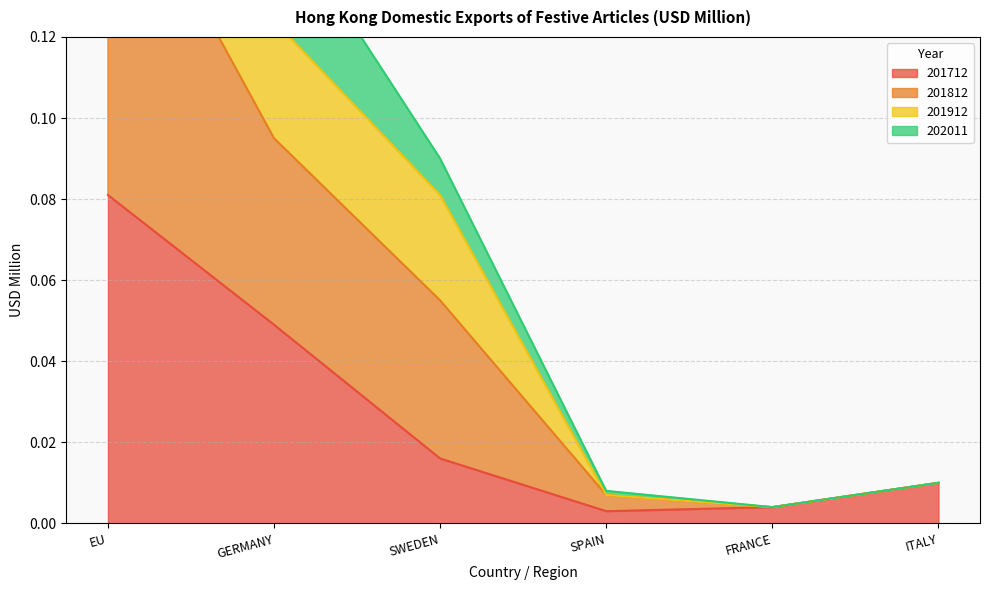

The 201712 series shows 0.1 at GERMANY. True or false?

False